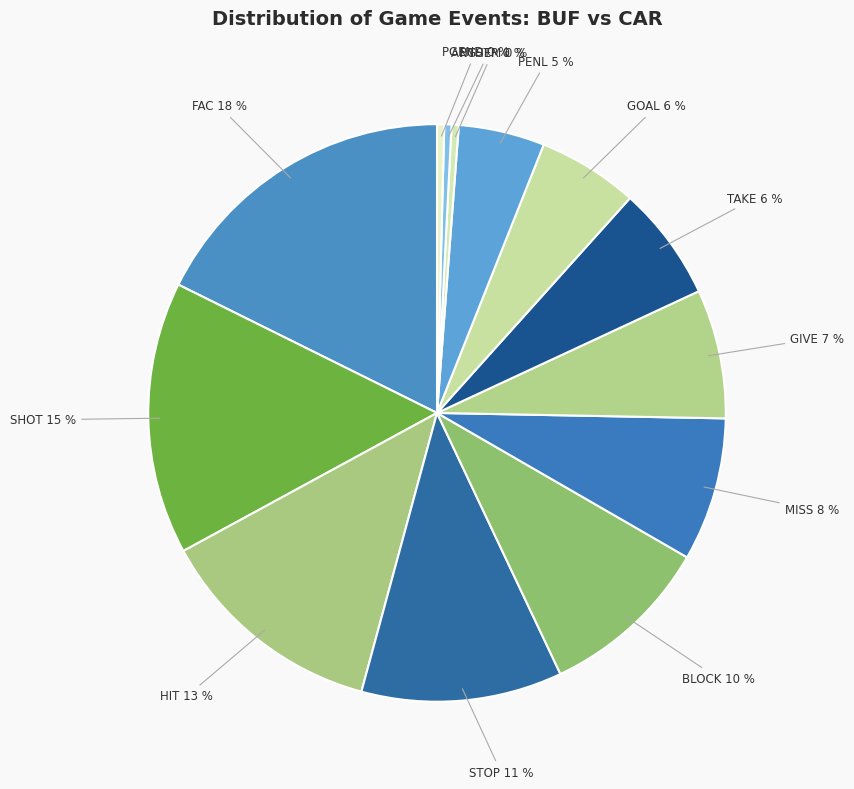

To the nearest percent, what is the average slice percentage?

8%